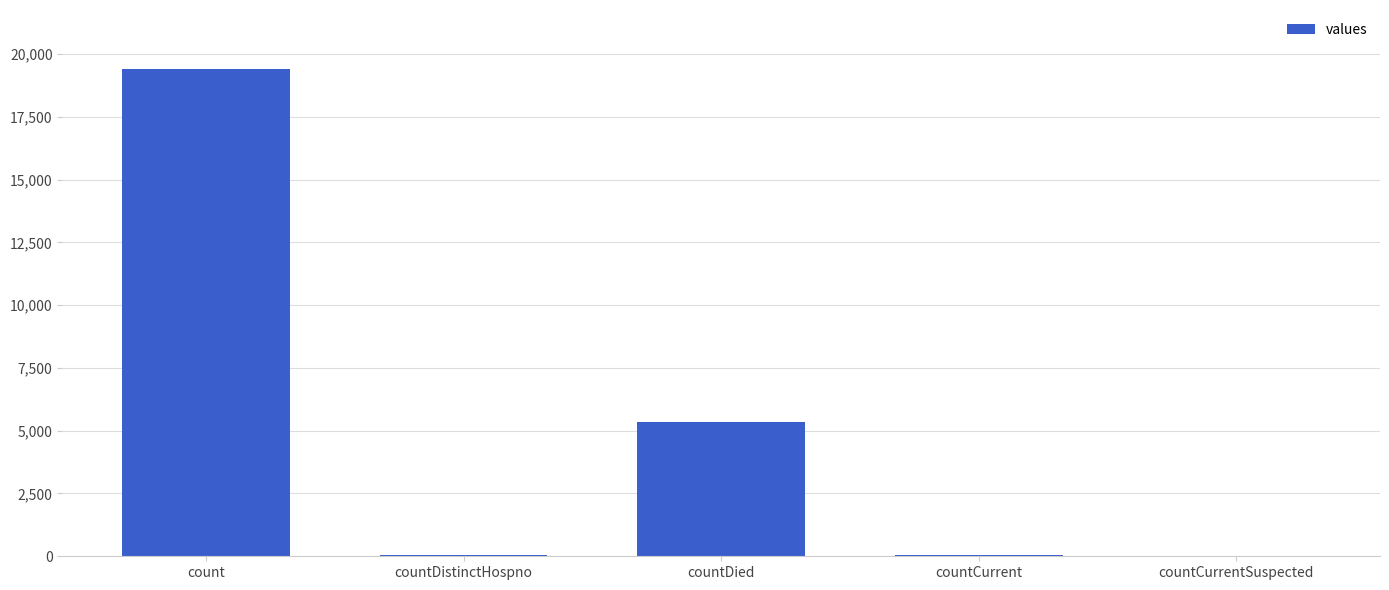

What is the sum of all values?

24875